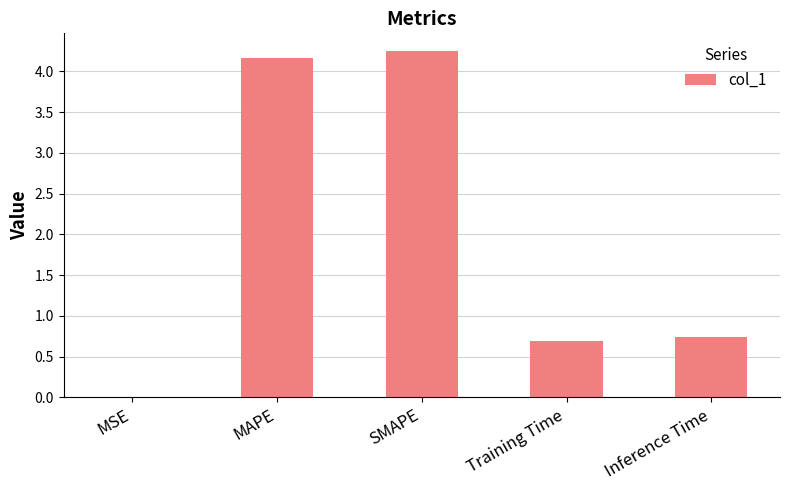

Which label corresponds to the largest value in the chart?

SMAPE